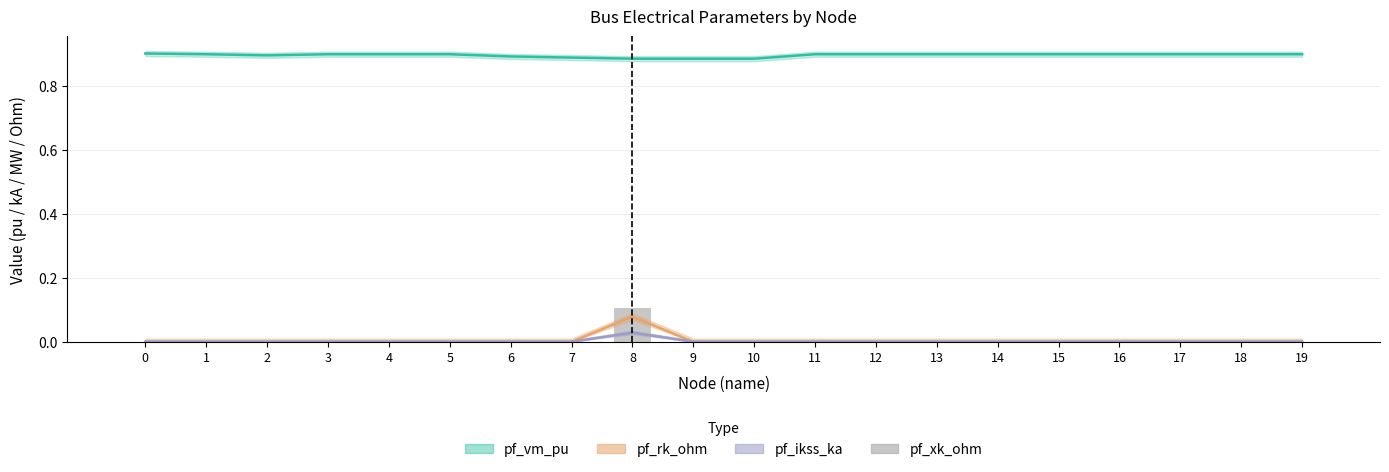

Which series has the widest spread of values?

pf_xk_ohm (bar)